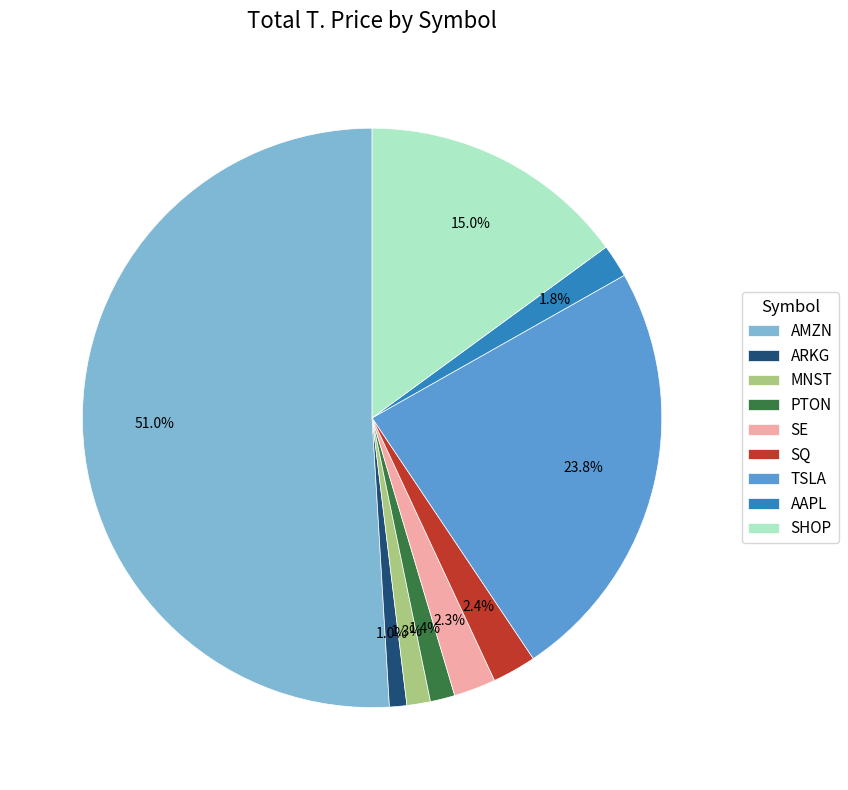

How many segments does this pie chart have?

9